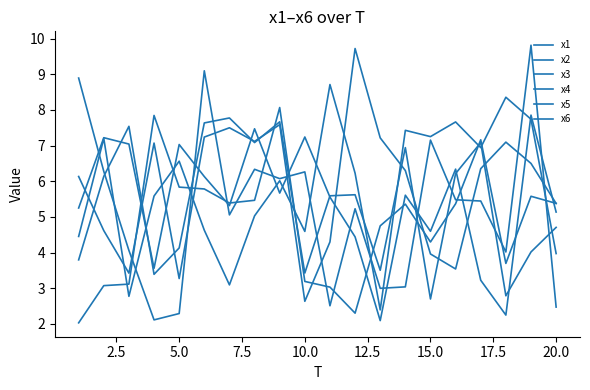

Where do x3 and x4 first cross each other?

2.5 and 5.0